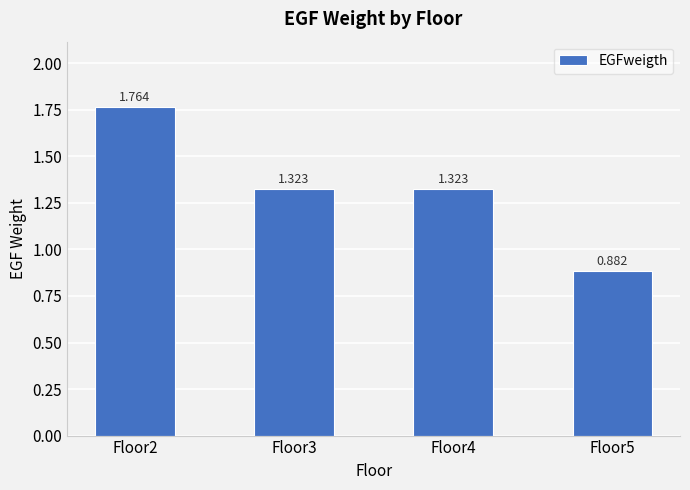

Approximately how many times larger is the value at Floor3 compared to Floor2?

0.8